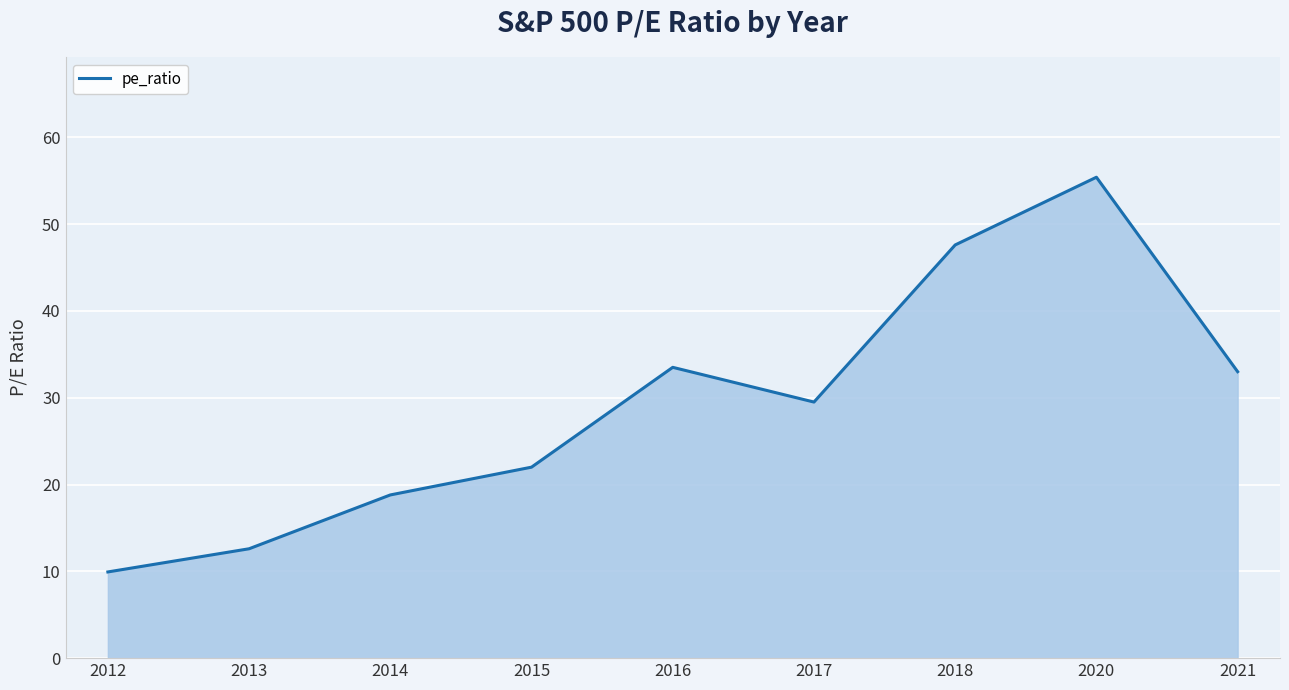

Which category has the lowest value across all series?

2012